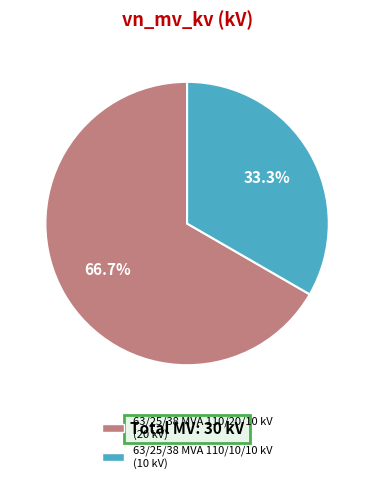

Rank the categories by value from lowest to highest.

63/25/38 MVA 110/10/10 kV, 63/25/38 MVA 110/20/10 kV